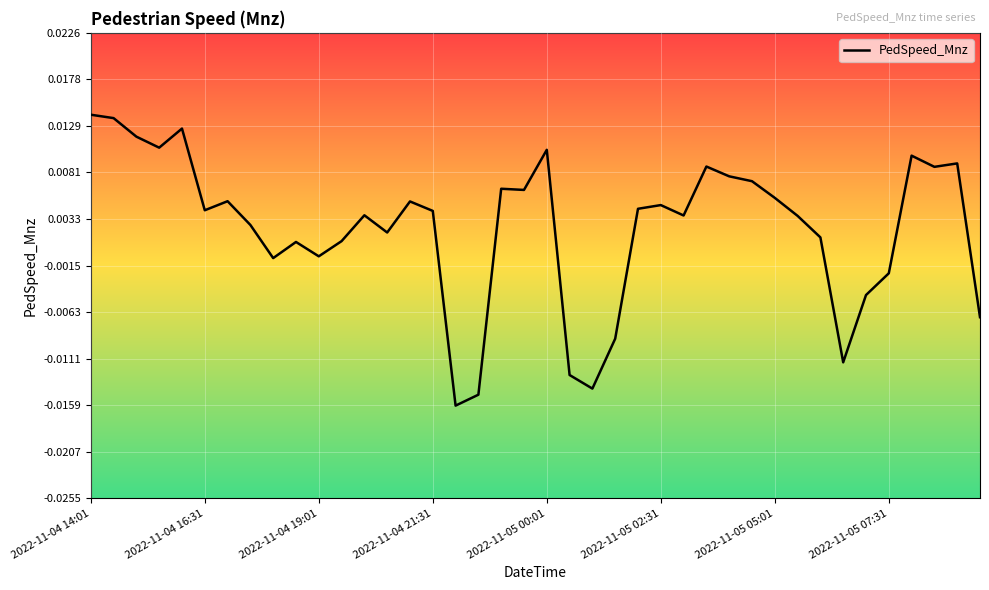

Where does the data first go above 0?

2022-11-04 14:01